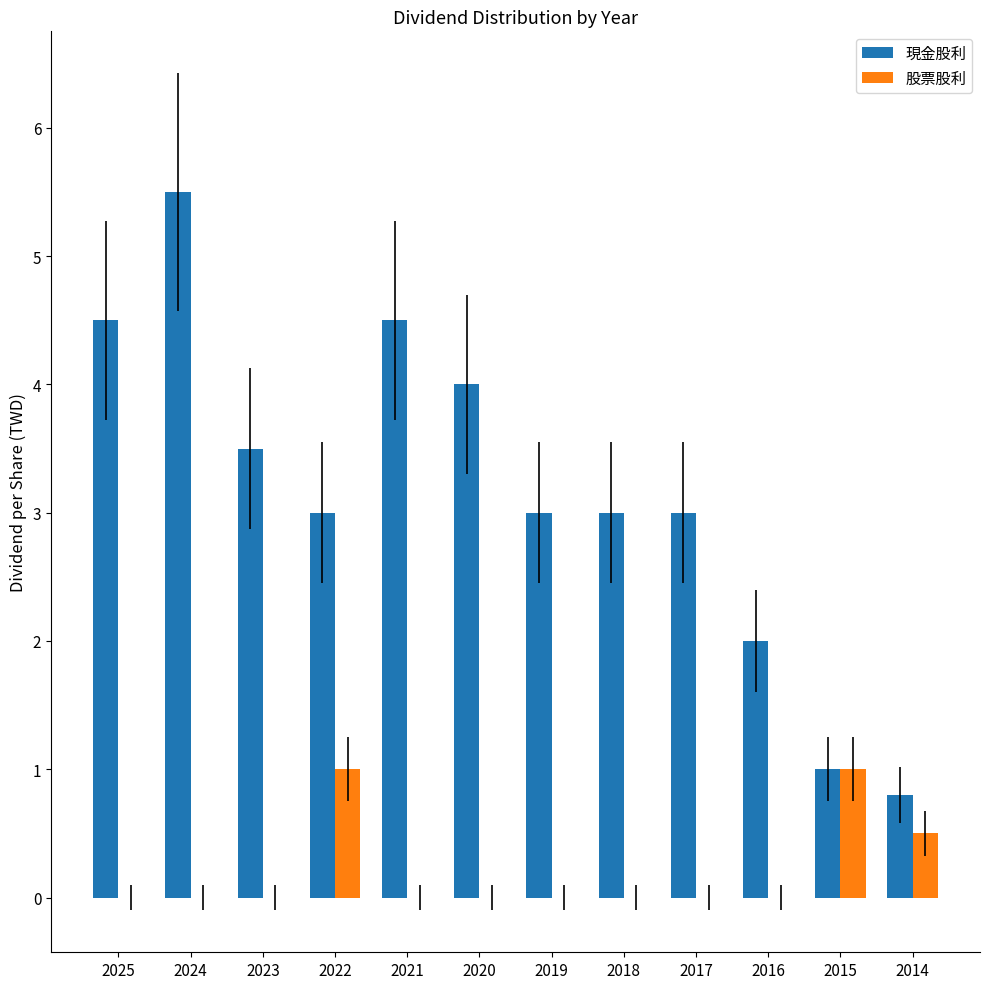

Read the 現金股利 value at 2016.

2.0